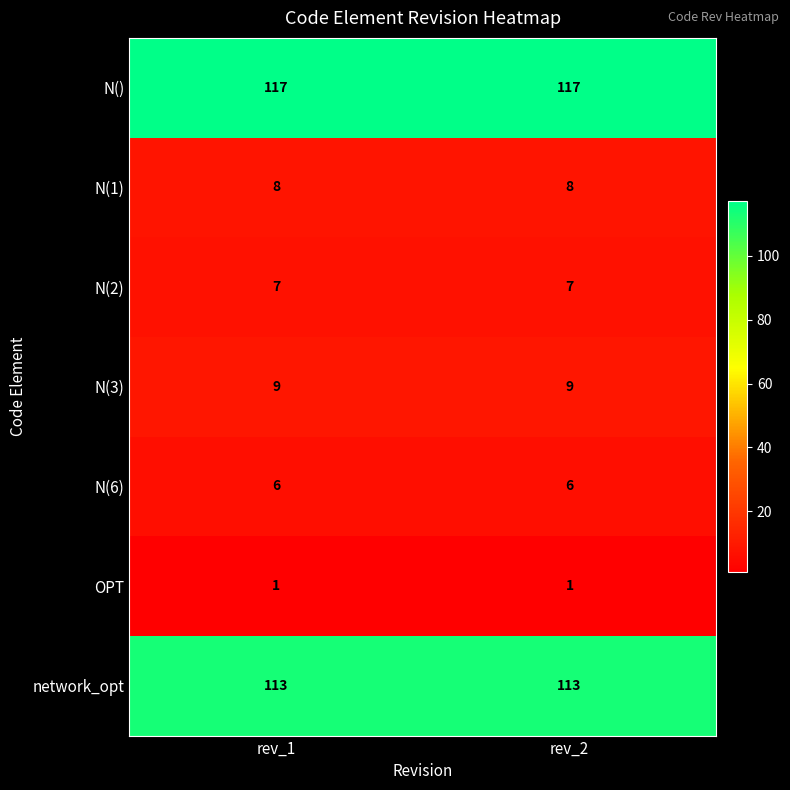

The N(6) series shows 6 at rev_1. True or false?

True